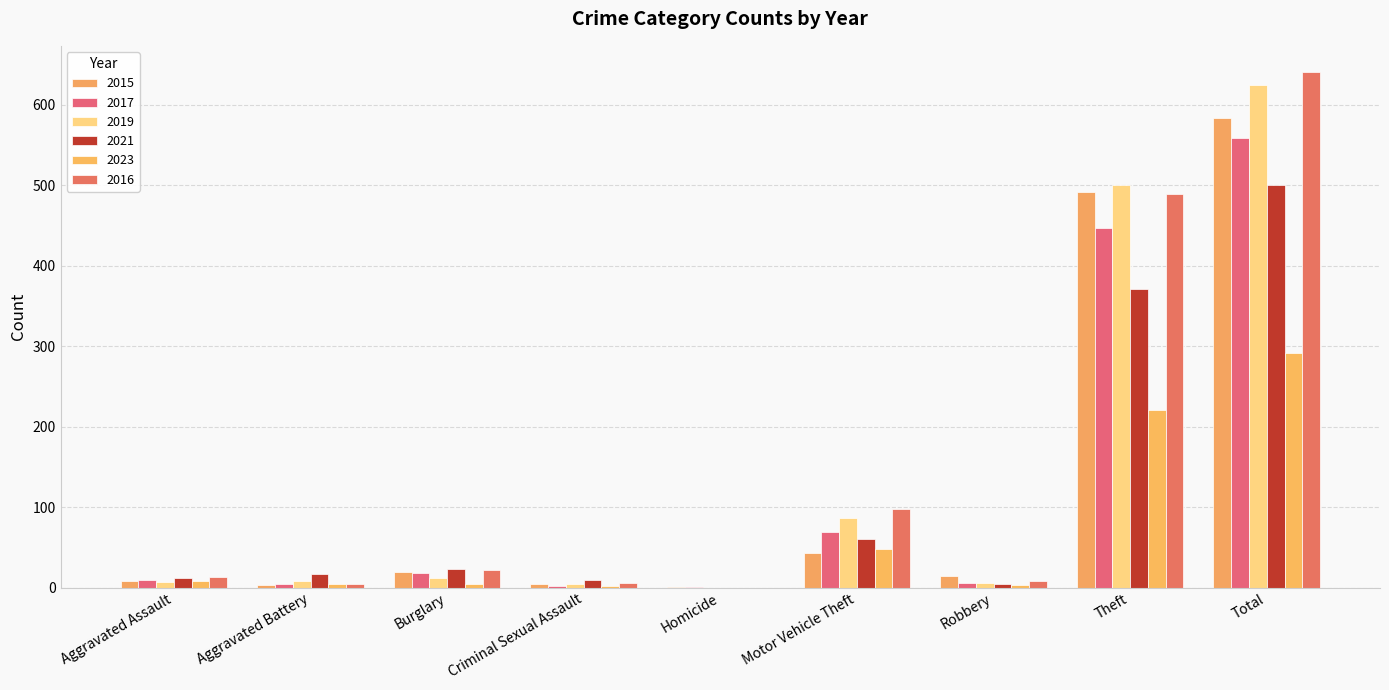

What is the spread (max minus min) of values at Motor Vehicle Theft?

55